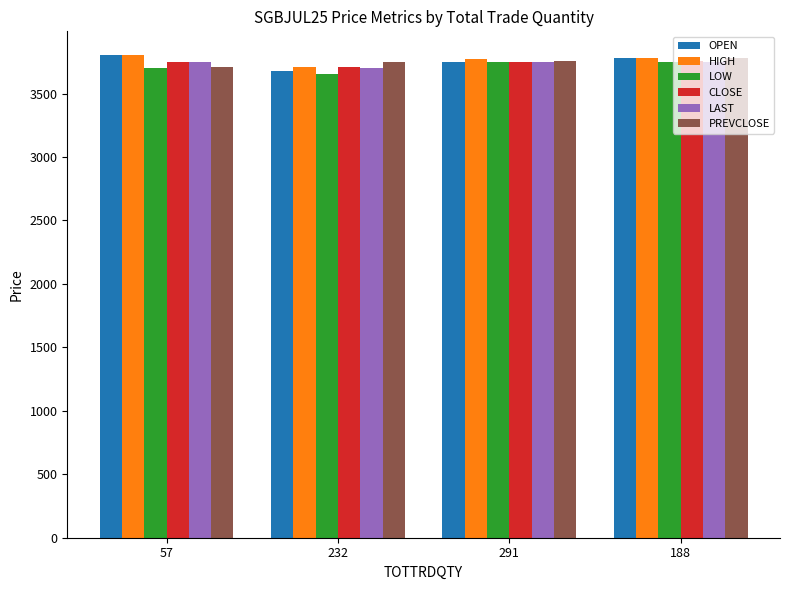

What is the approximate value of OPEN at 291?

3751.0